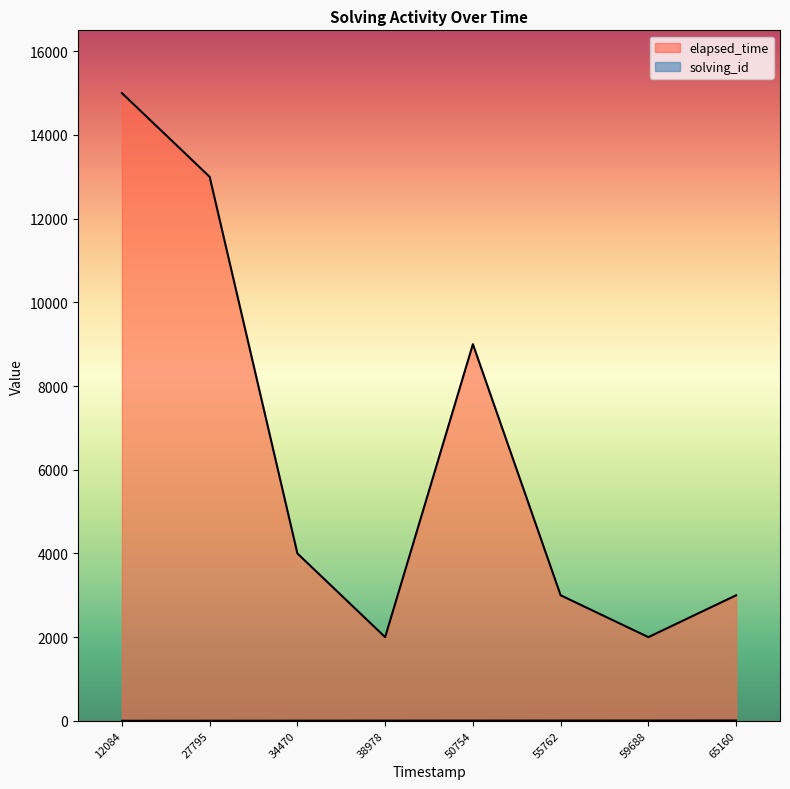

At how many categories does at least one series exceed 12979?

2